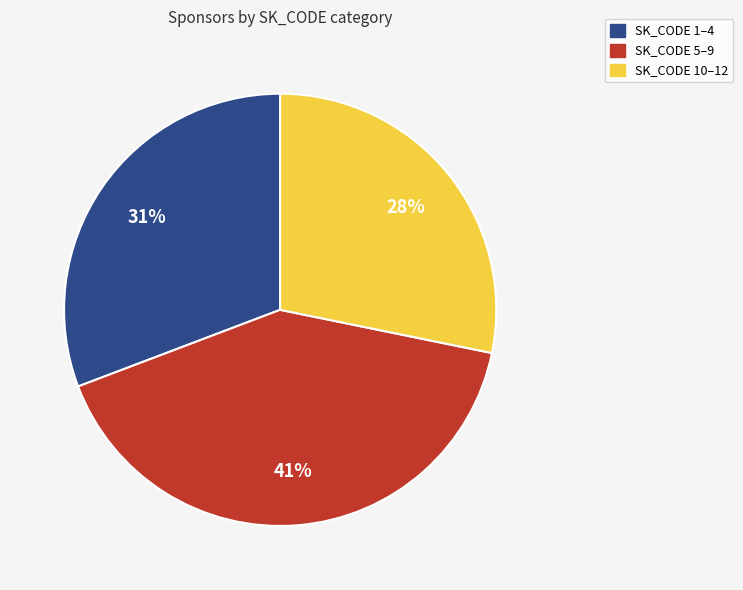

Is there any slice that represents more than half of the pie?

No